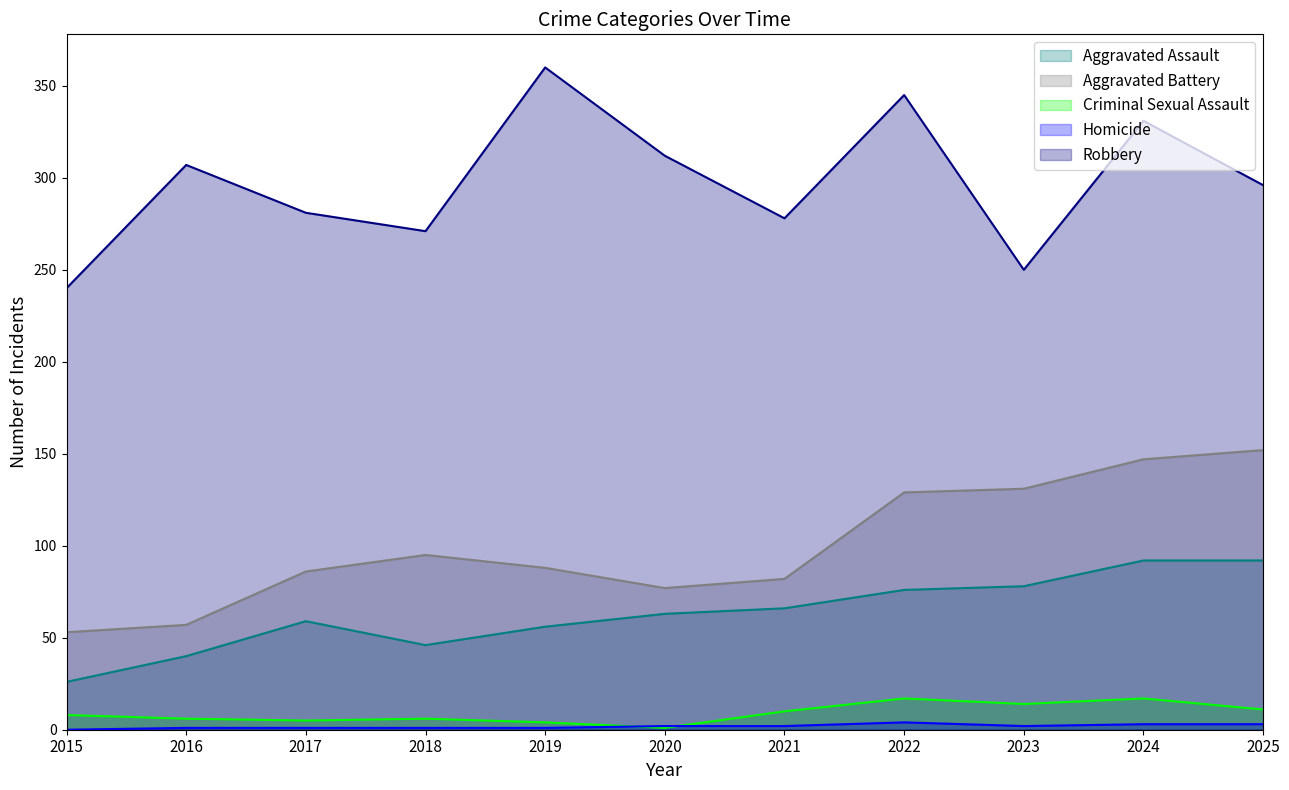

At which label does Homicide first exceed 2?

2022